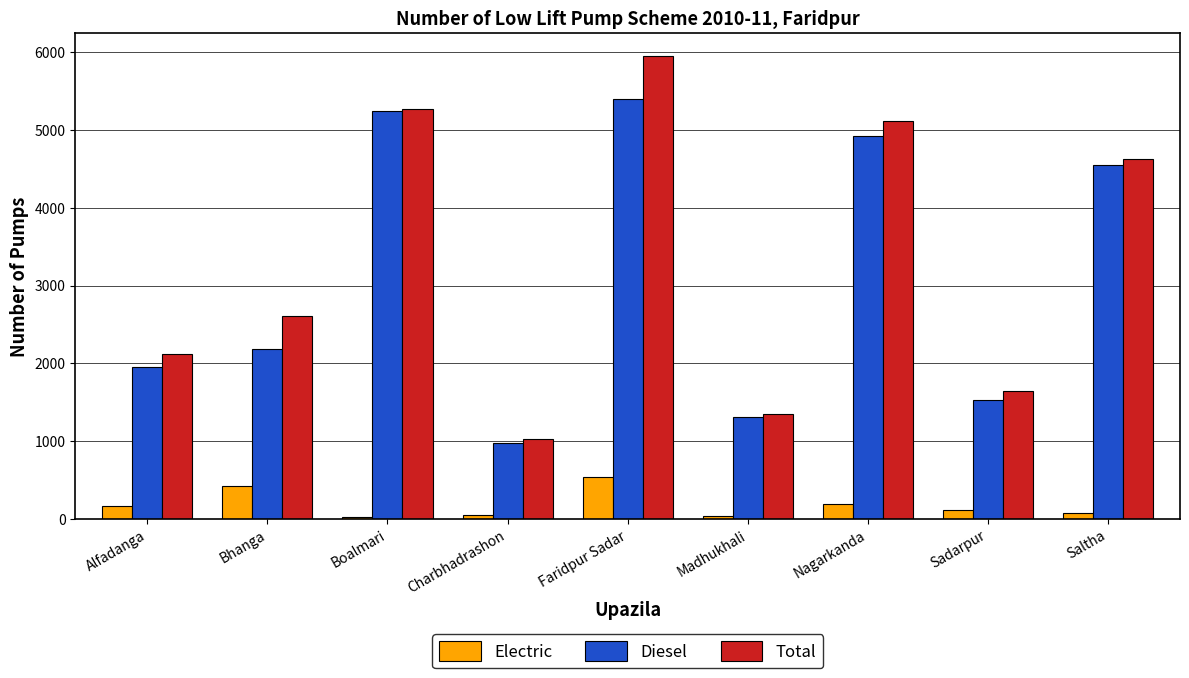

Are the bars horizontal?

No